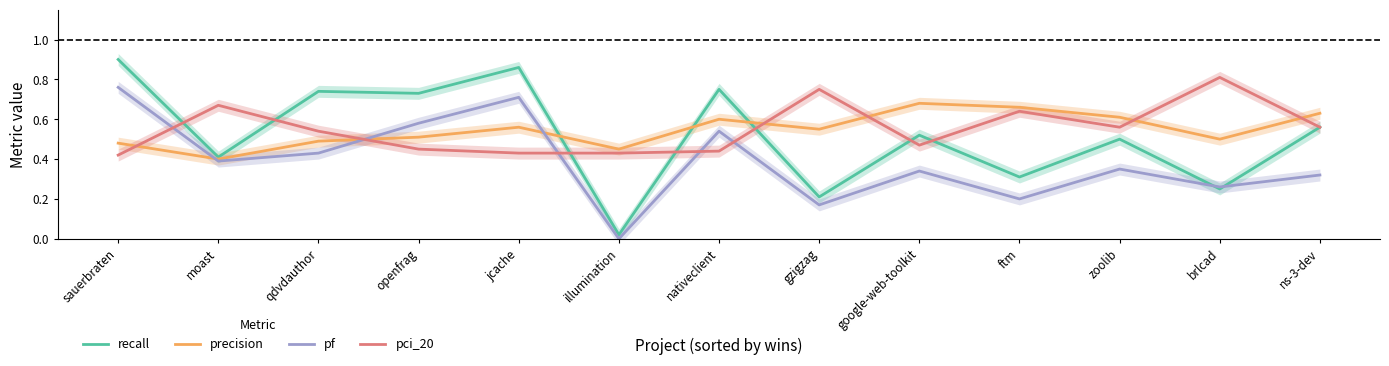

What value does the pci_20 series have at nativeclient?

0.4